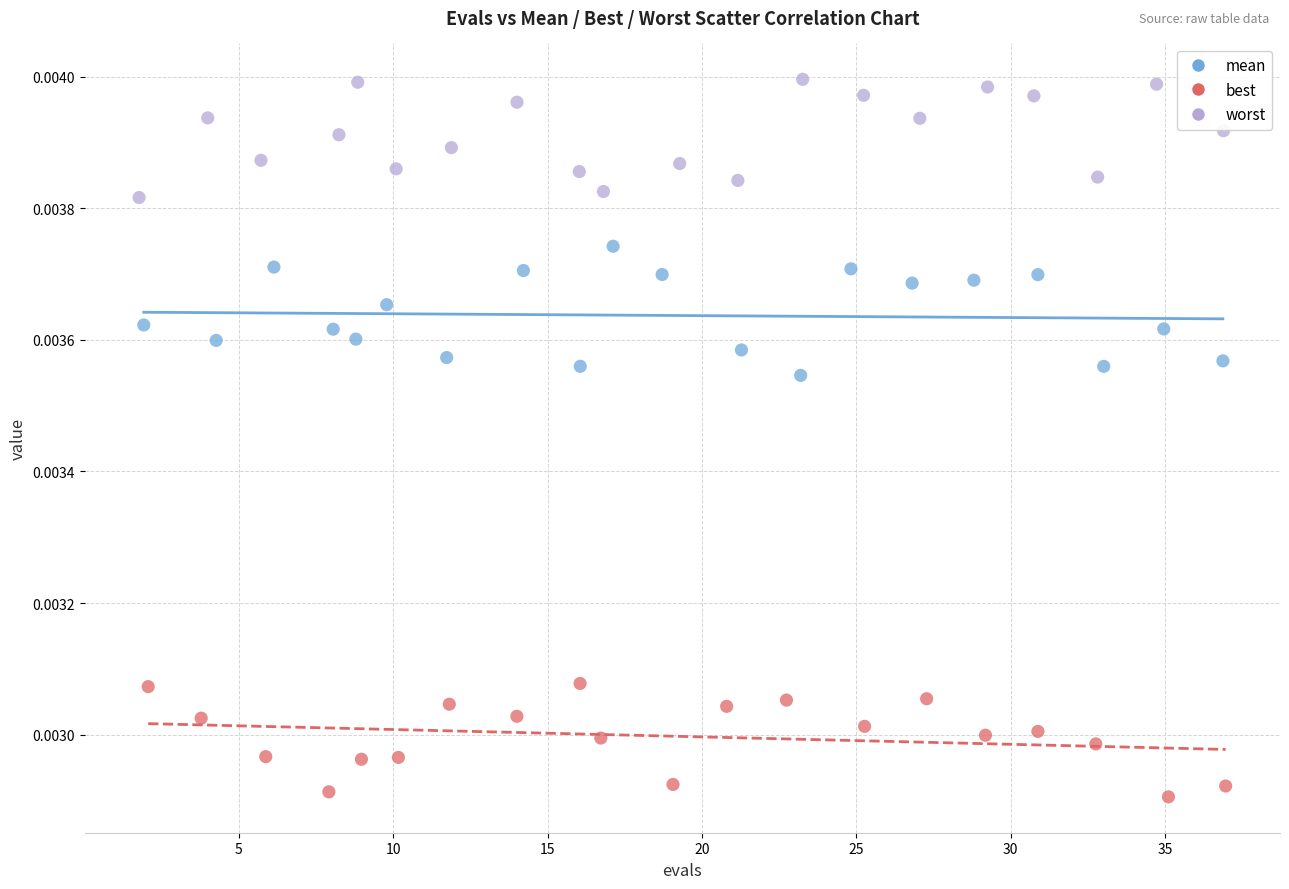

What are all the series names shown in the legend?

mean, best, worst